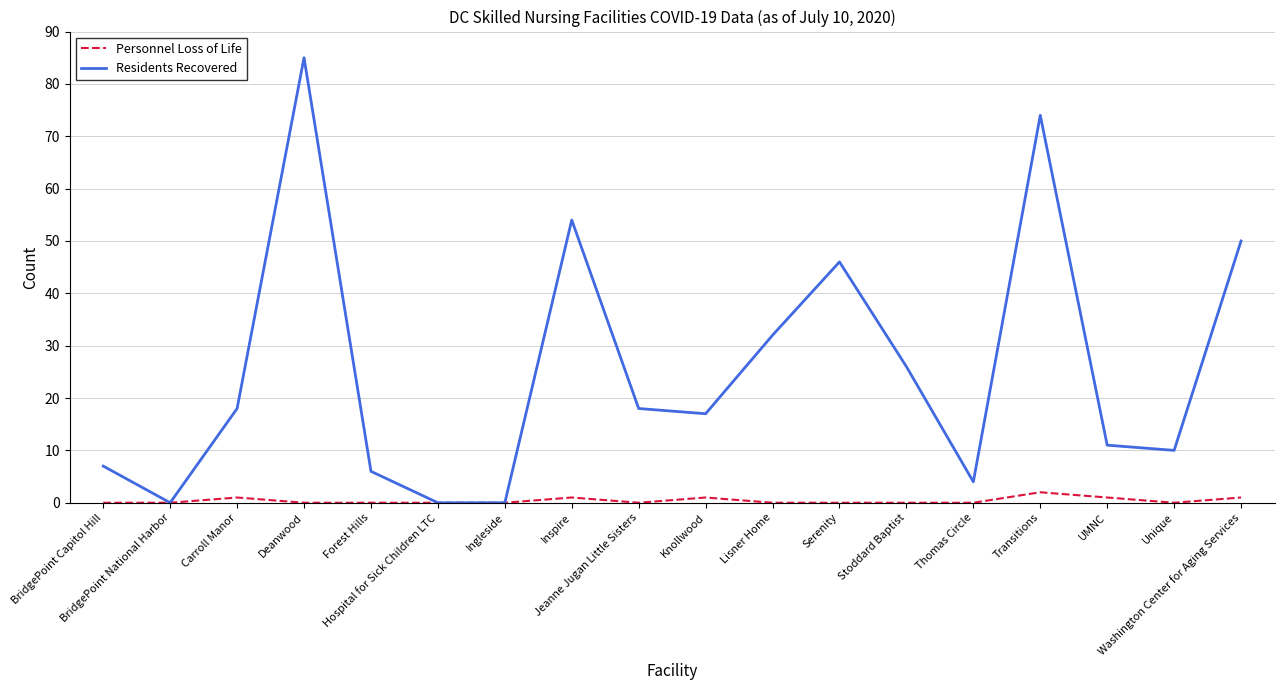

Which series has the largest range (max minus min)?

Residents Recovered